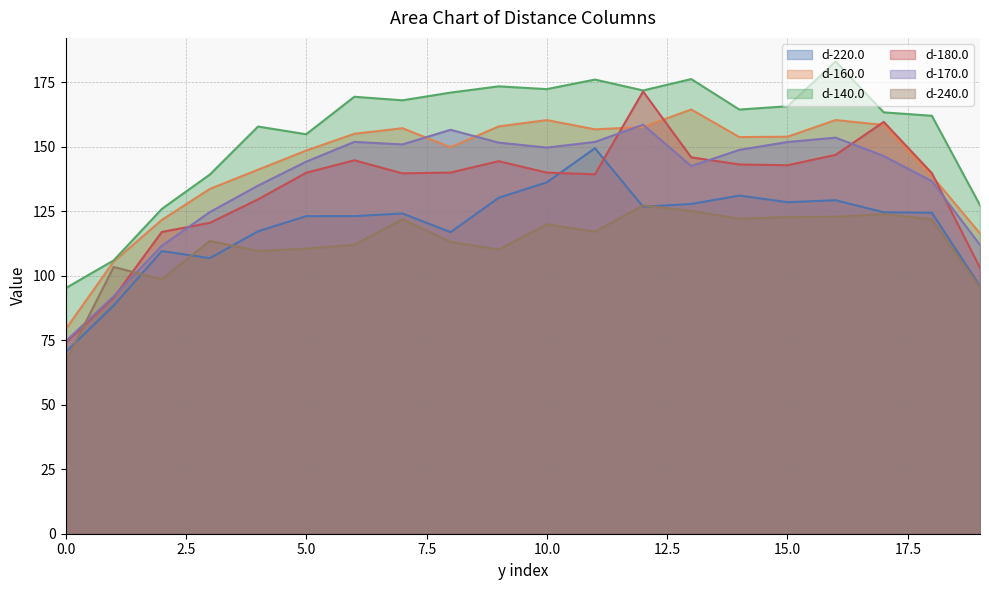

How many data points does each series have?

20